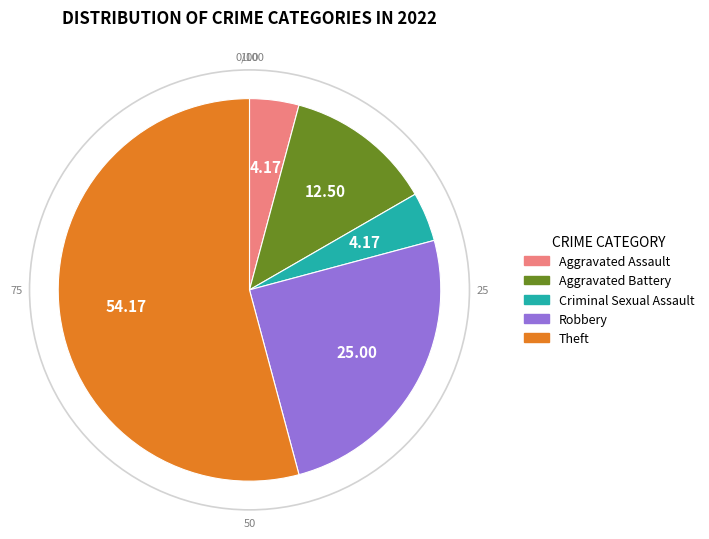

Do Aggravated Assault and Aggravated Battery together represent more than half of the pie?

No